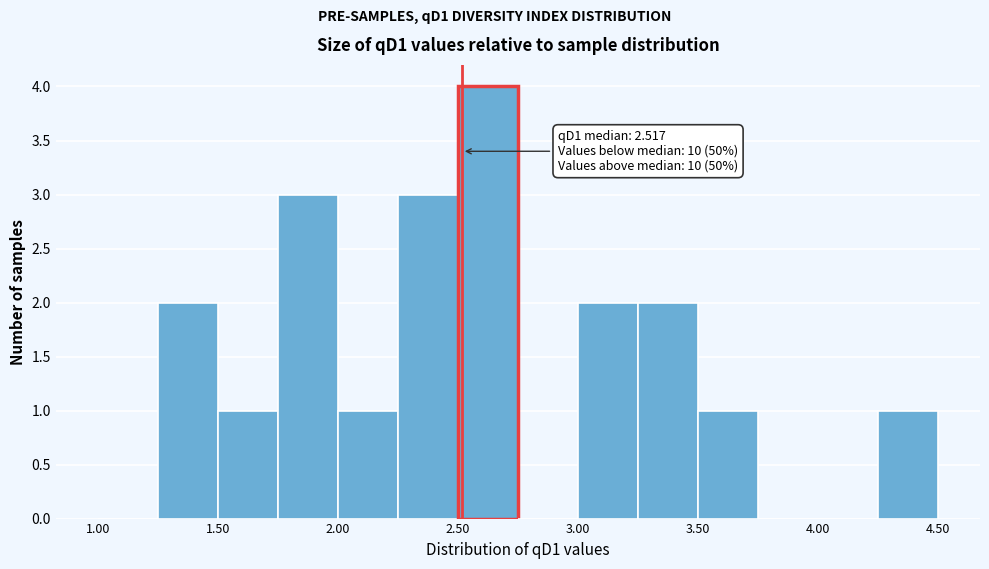

Over which range of the x-axis is the bar tallest?

2.50 to 2.75